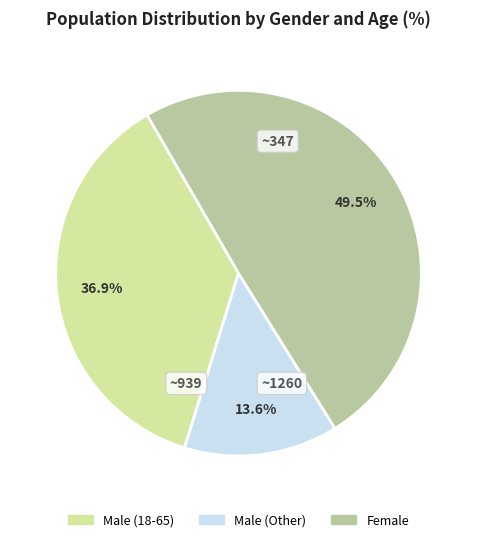

Count the number of slices in the pie.

3